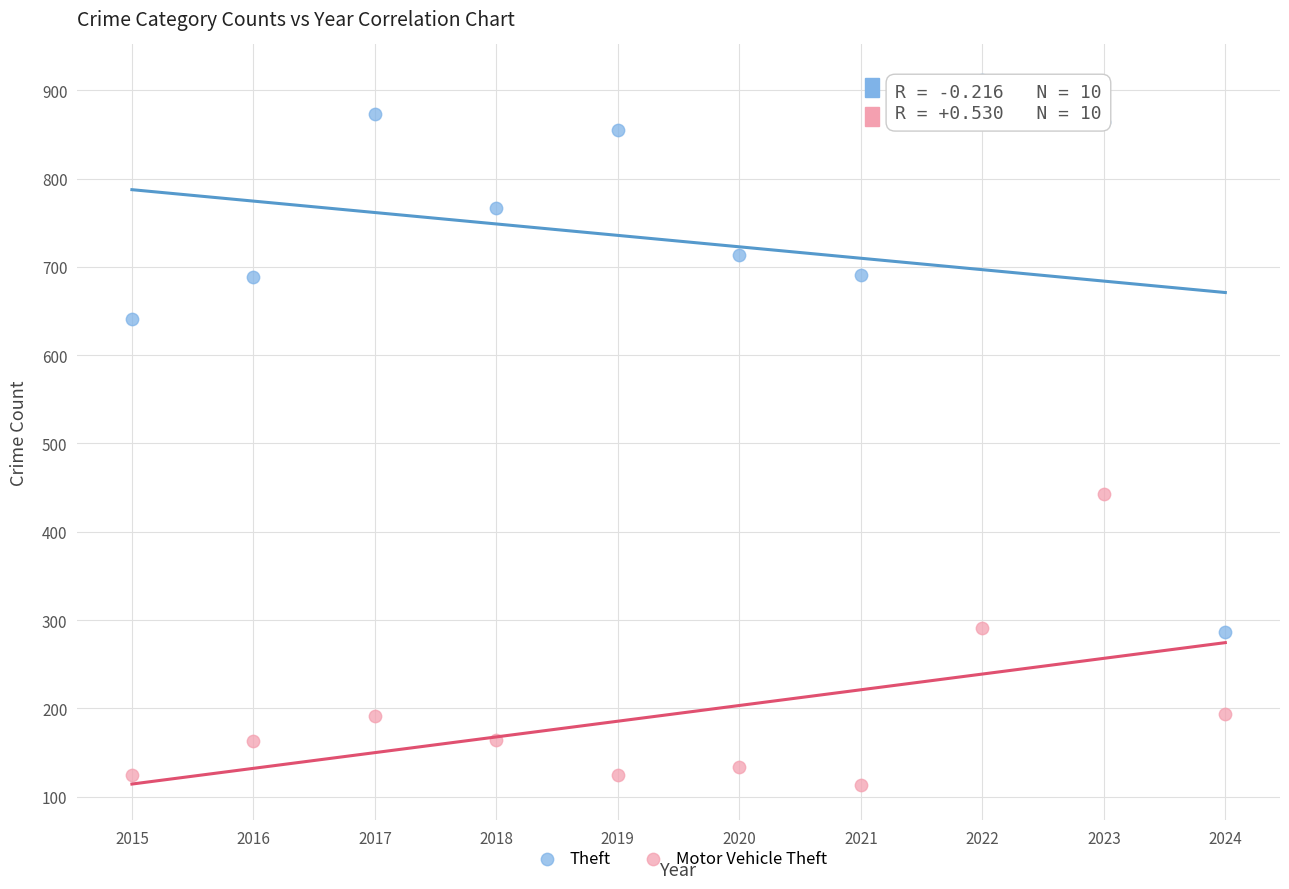

Which series has the largest Y range (max minus min)?

Theft